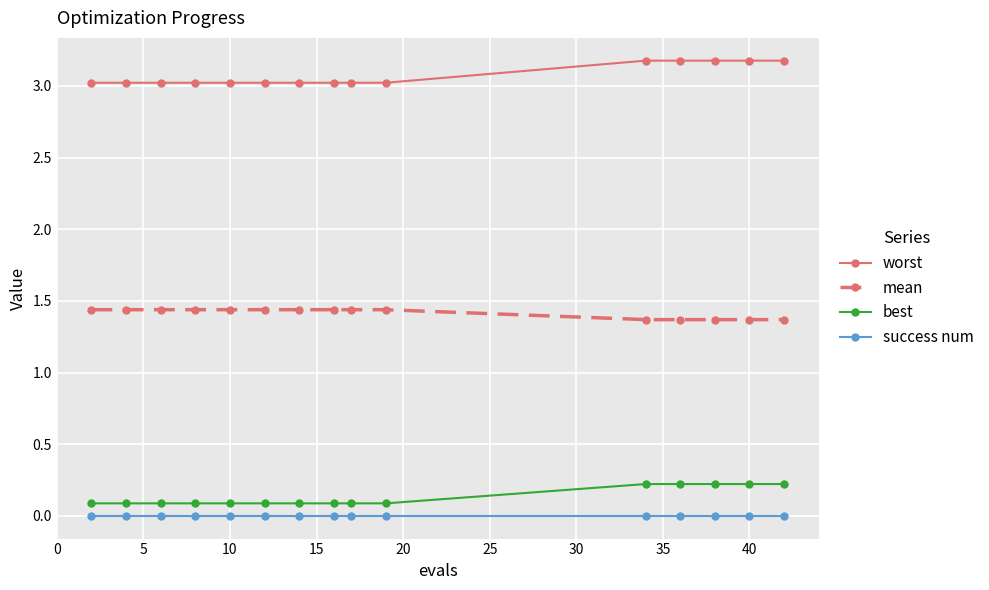

At how many categories does at least one series exceed 1?

15